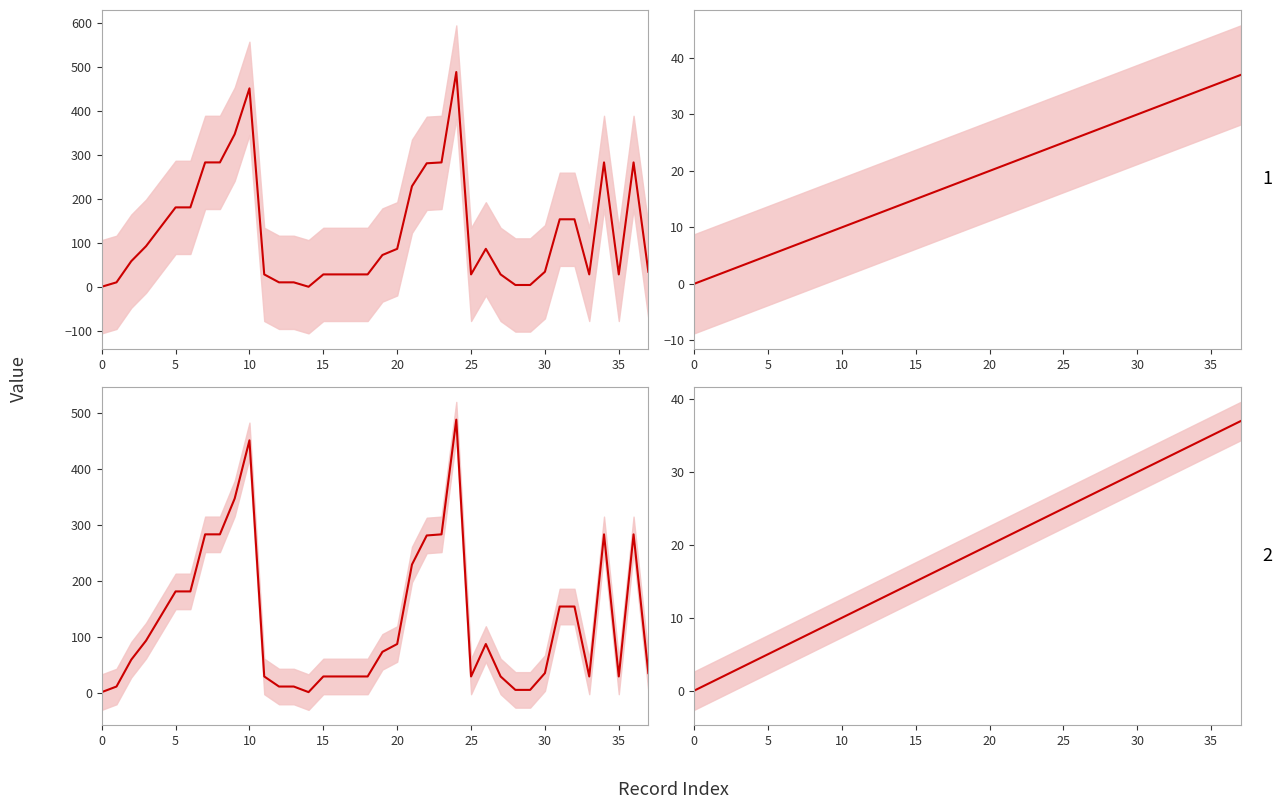

Count the number of data series in this chart.

4